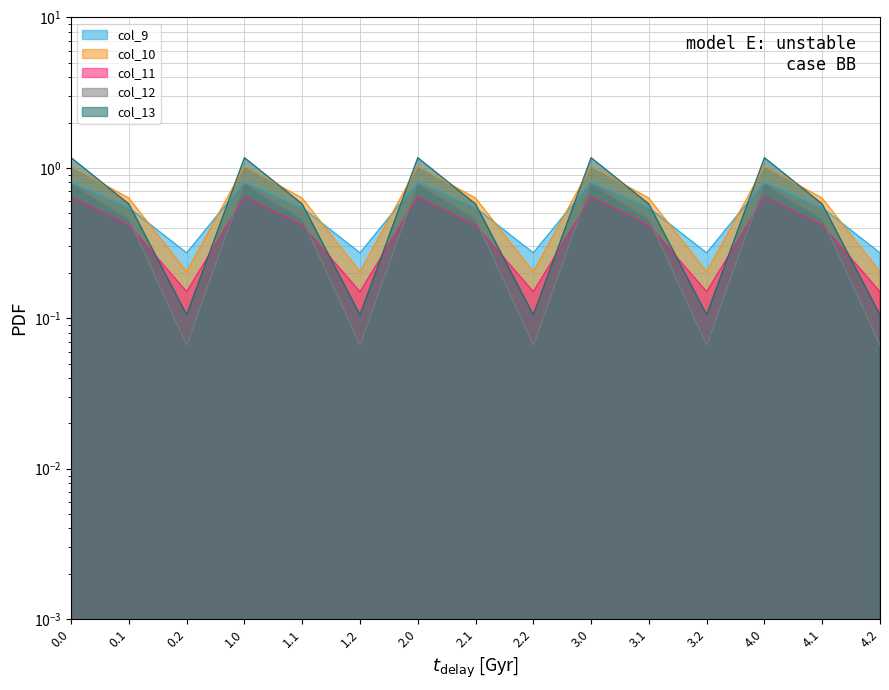

How many lines are shown in the chart?

5